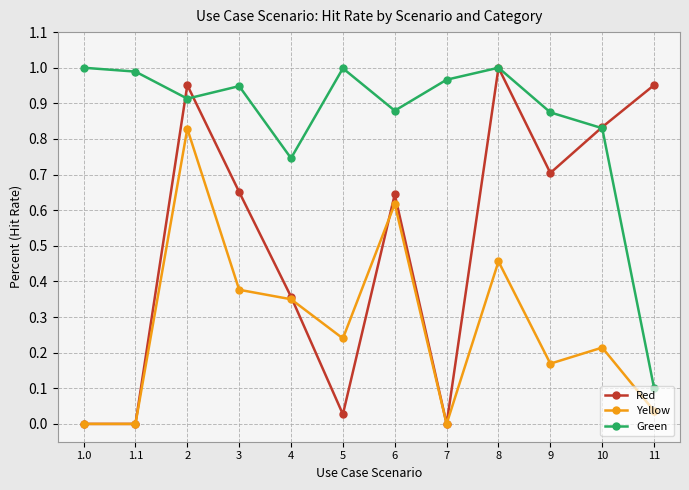

True or false: Green and Yellow cross at least once.

False